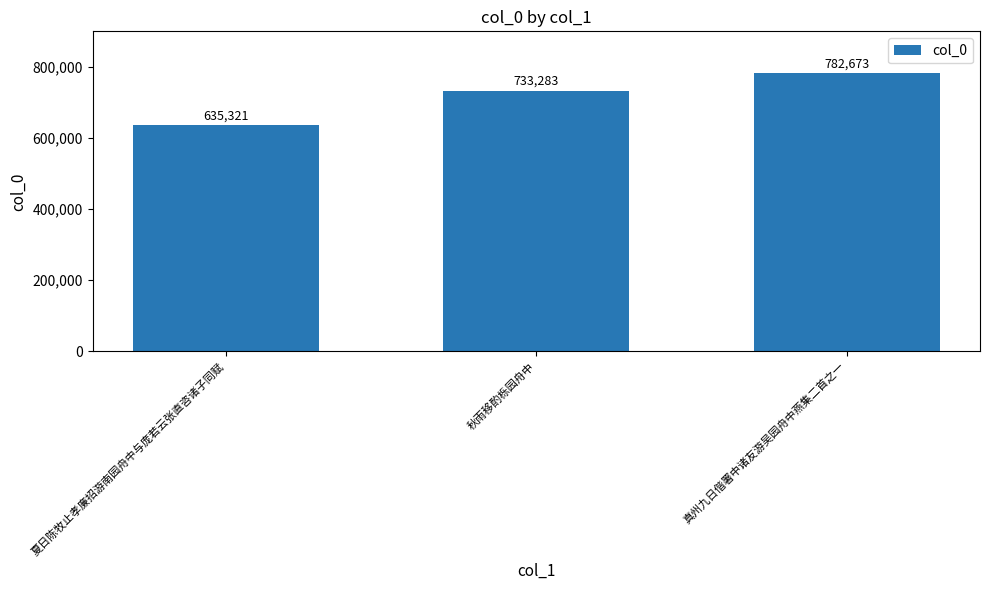

At which category does the chart reach its minimum across all series?

夏日陈牧止孝廉招游南园舟中与庞若云张直咨诸子同赋